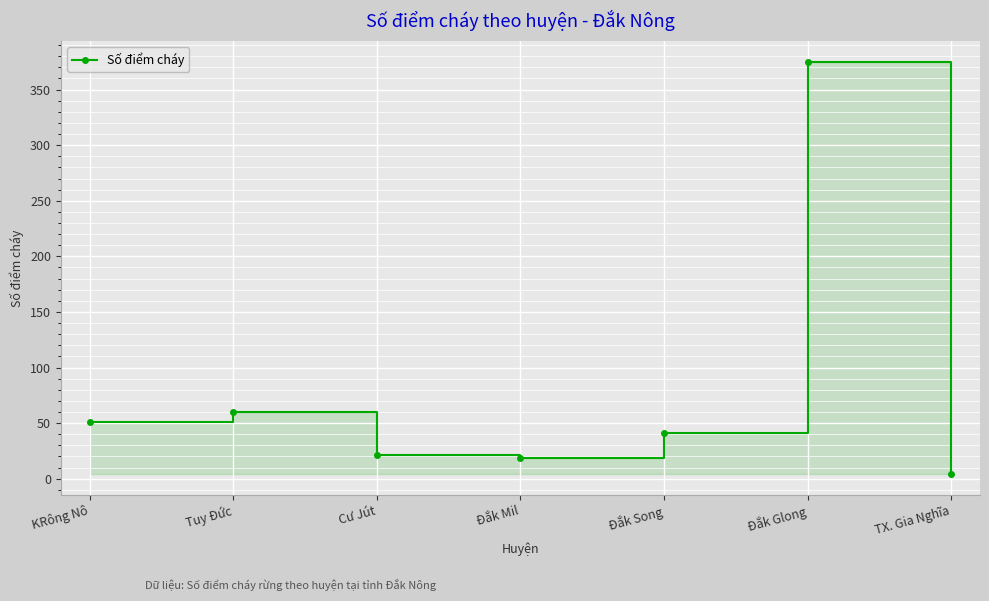

Rank the categories by value from highest to lowest.

Đắk Glong, Tuy Đức, KRông Nô, Đắk Song, Cư Jút, Đắk Mil, TX. Gia Nghĩa